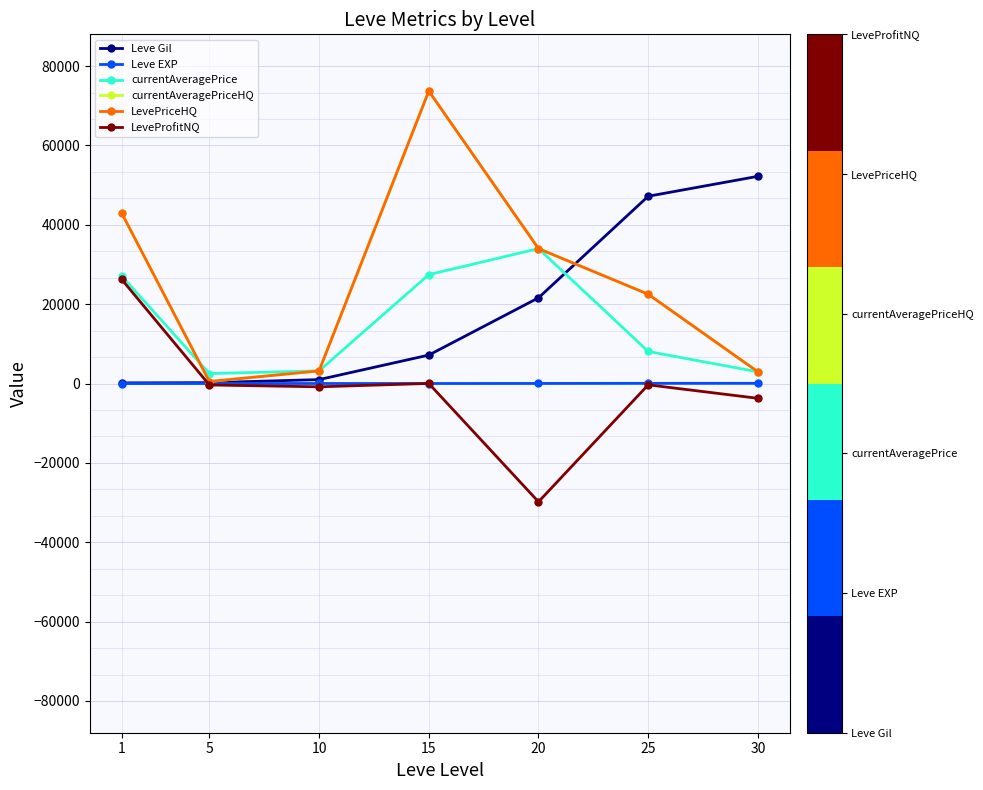

What is the sum of the Leve EXP values at 15 and 25?

54.0